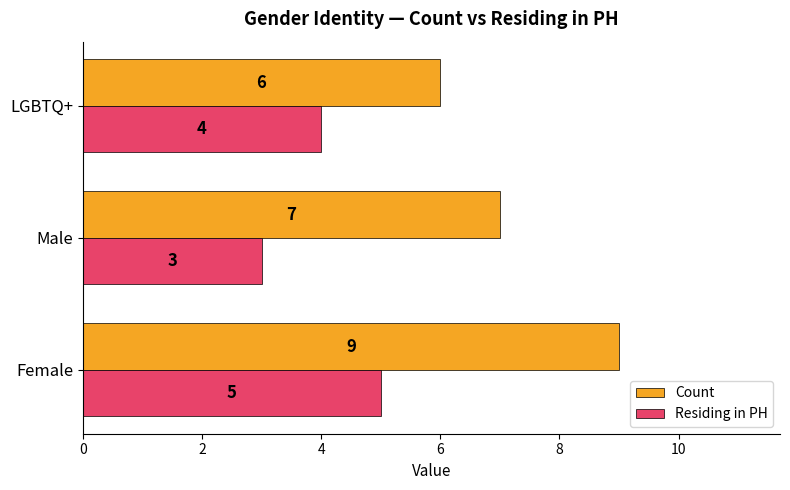

What are all the series names shown in the legend?

Count, Residing in PH